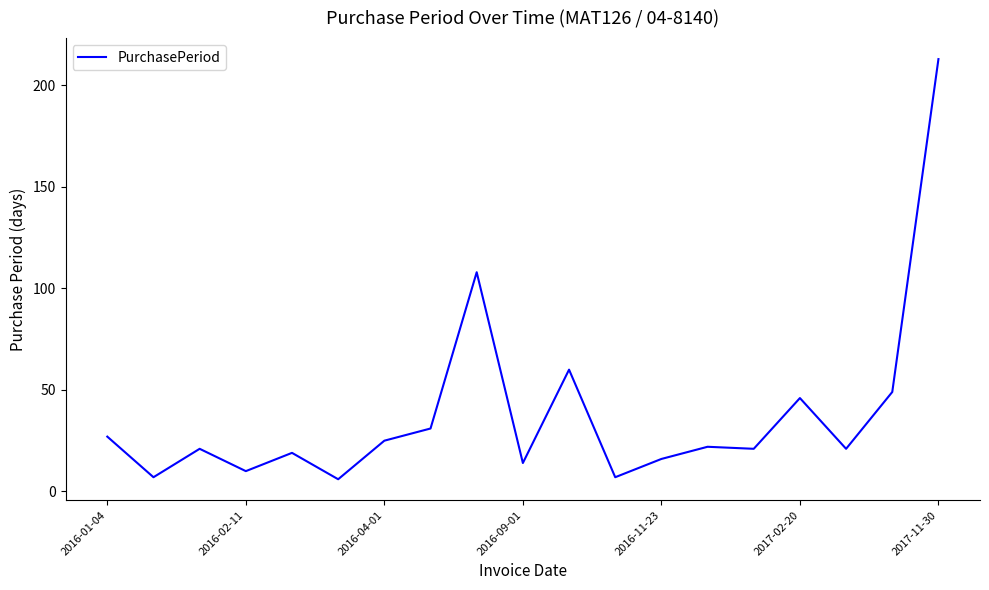

Does the chart display data point markers on the line(s)?

No